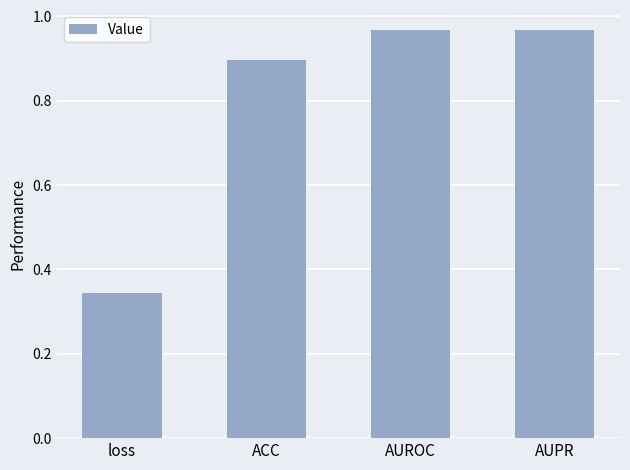

Which category has the lowest value across all series?

loss